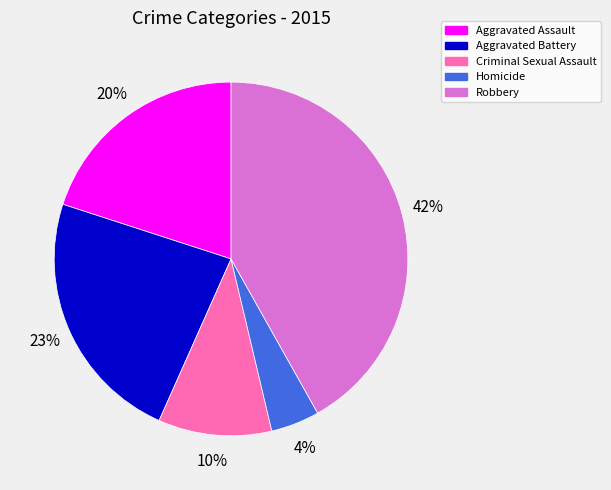

To the nearest percent, what is the combined percentage of Homicide and Aggravated Assault?

24%